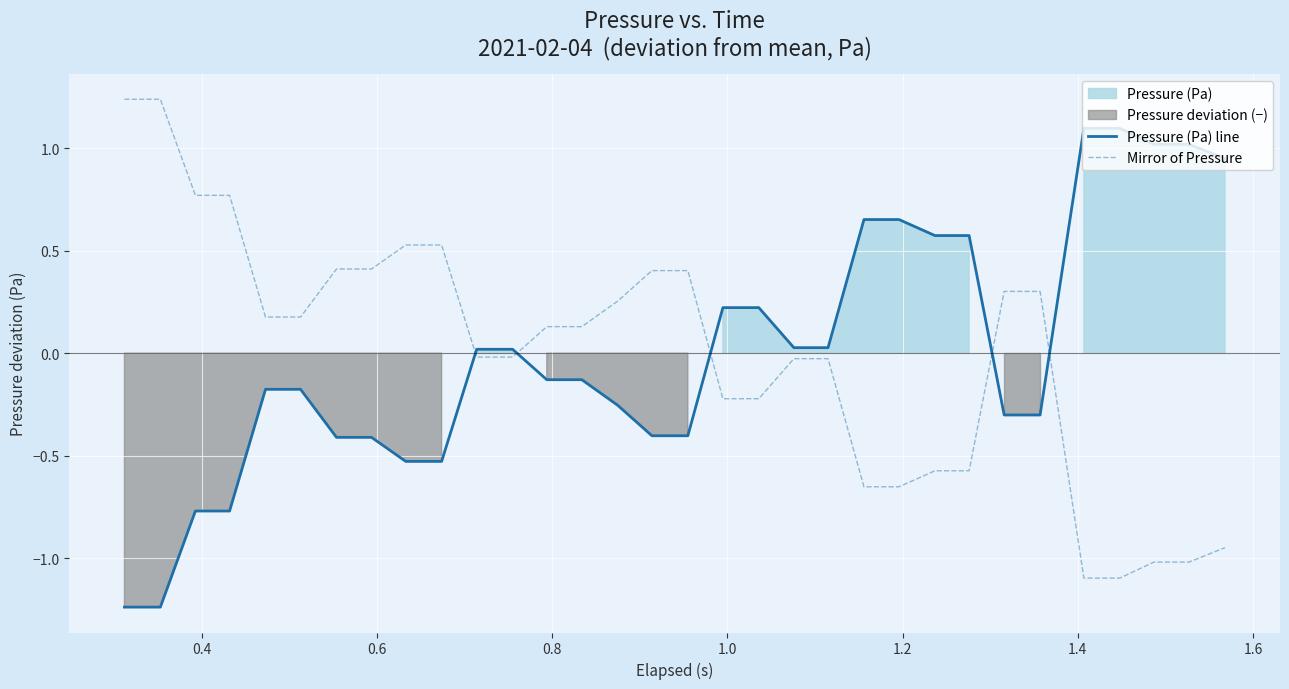

What is the lowest value of the Mirror of Pressure series?

-1.1